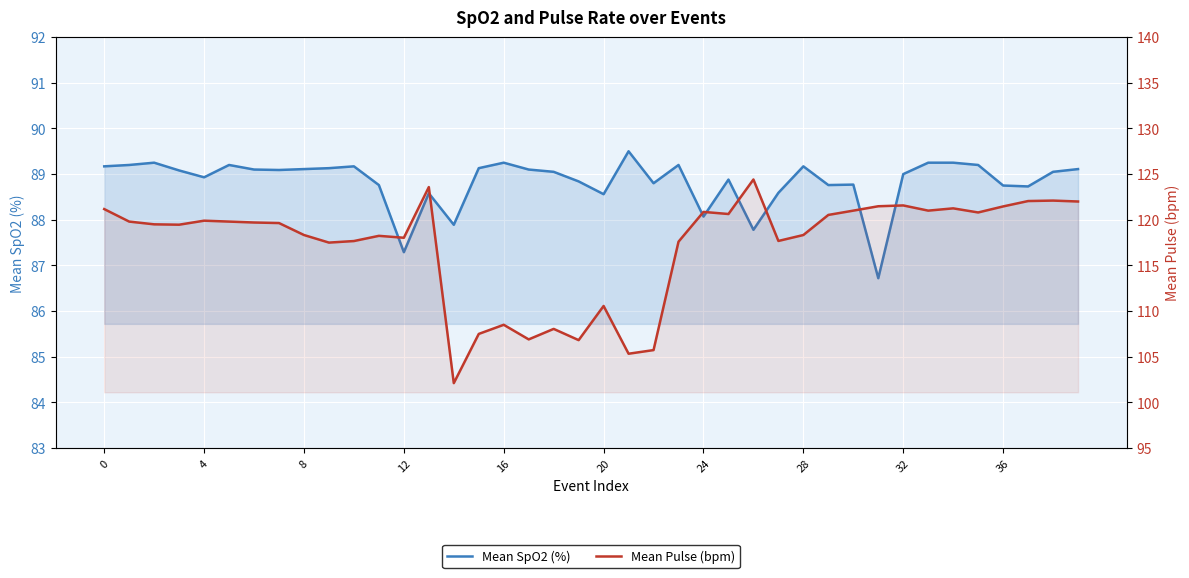

How many lines are shown in the chart?

2